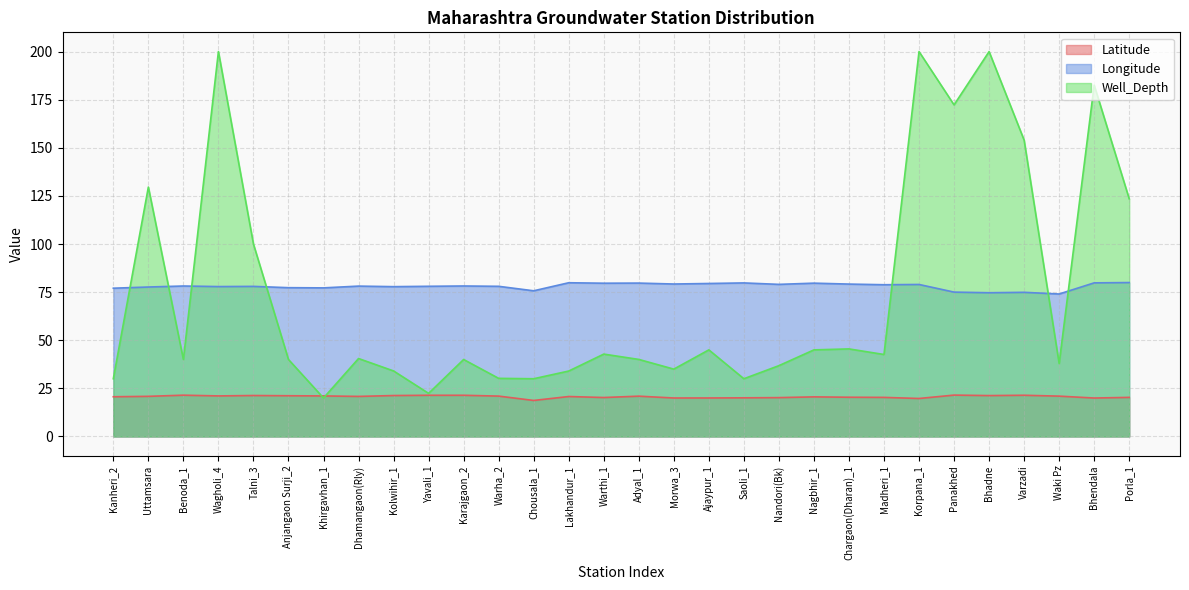

True or false: Longitude has a value of 79.2 at Morwa_3.

True